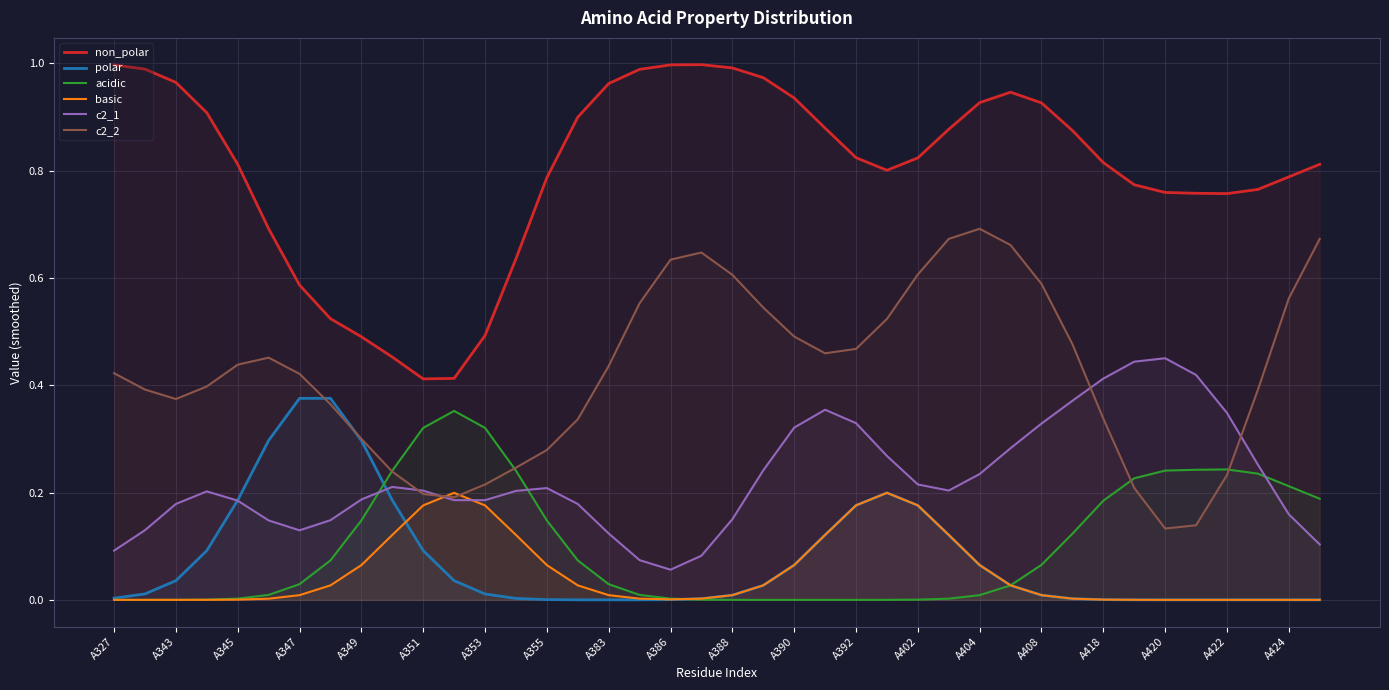

True or false: non_polar and acidic intersect in this chart.

False